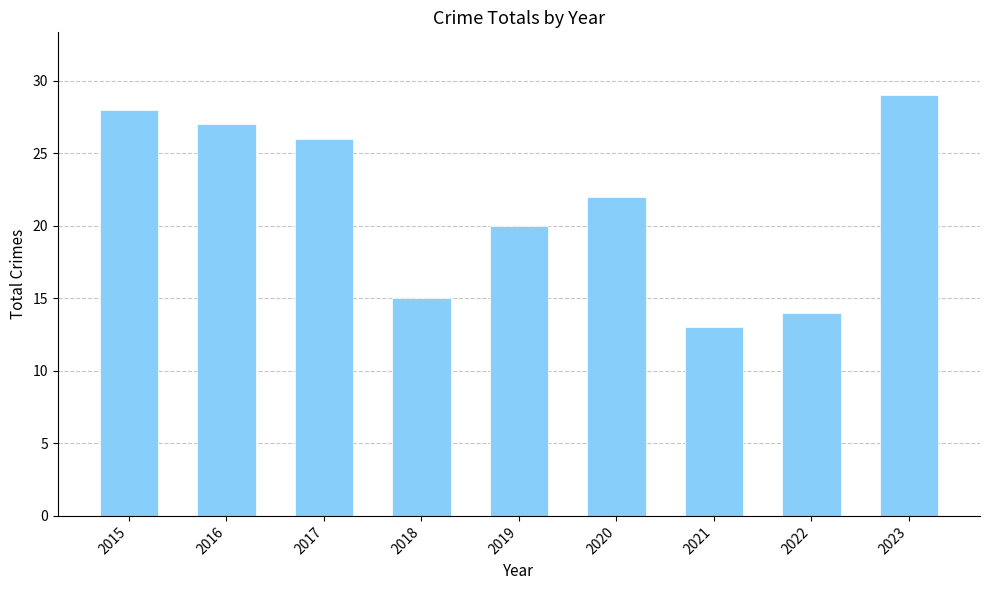

Which label corresponds to the largest value in the chart?

2023